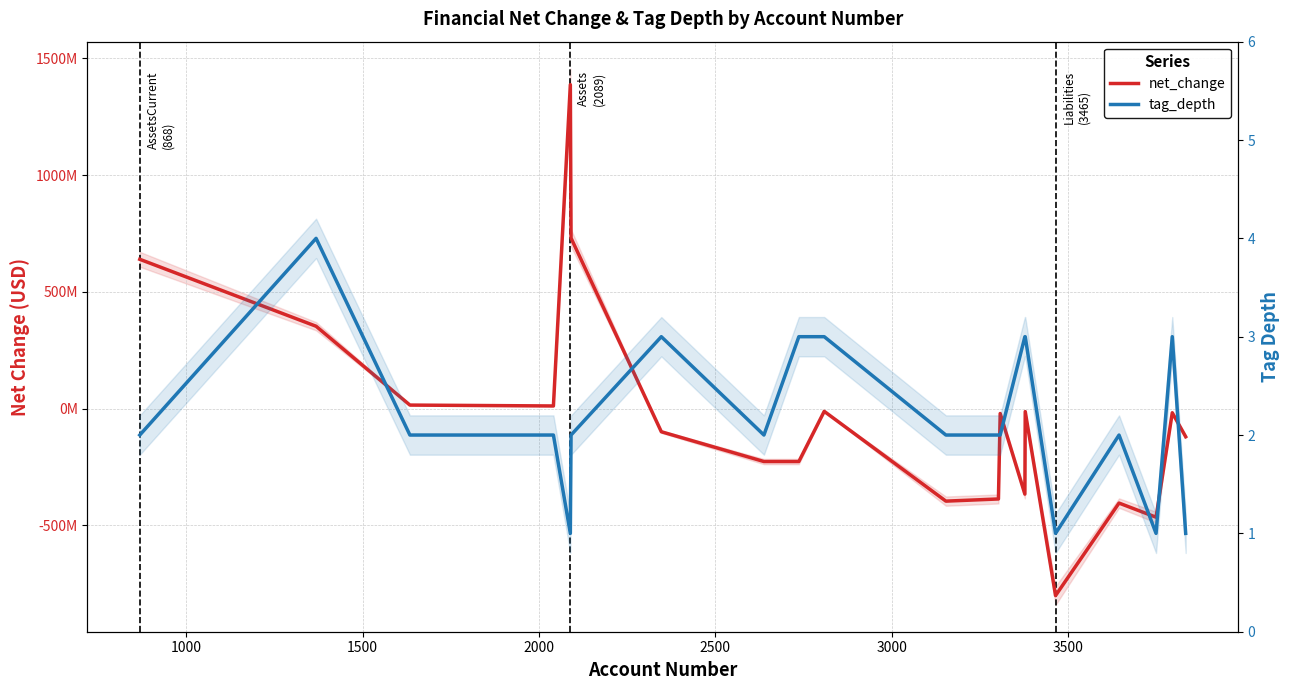

True or false: tag_depth has a value of 6 at 1000.

False